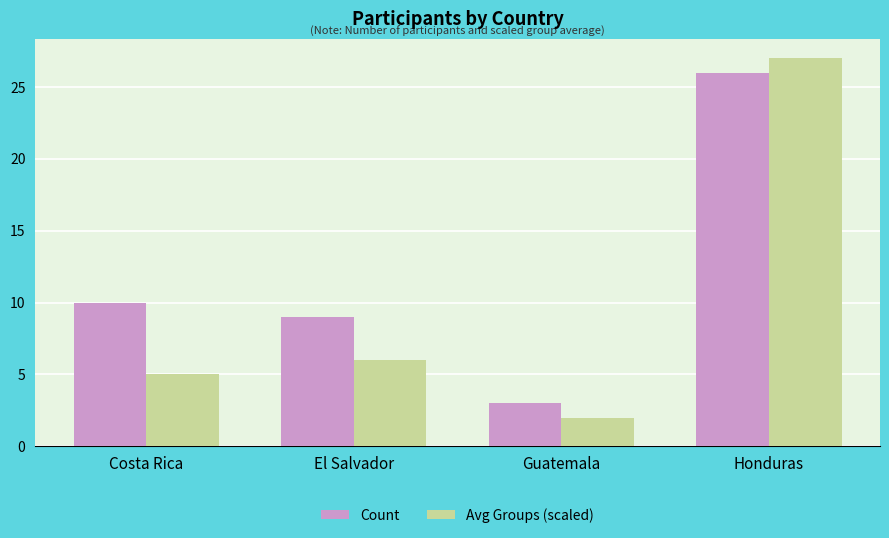

What is the average value of the Count series?

12